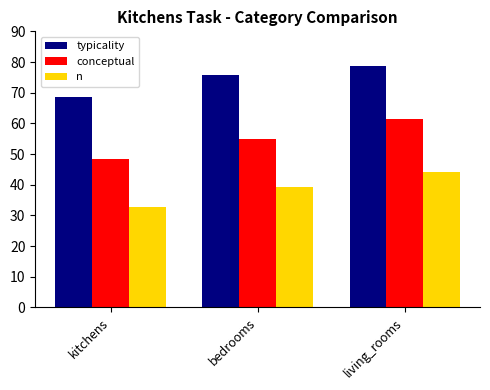

At how many categories does at least one series exceed 37?

3